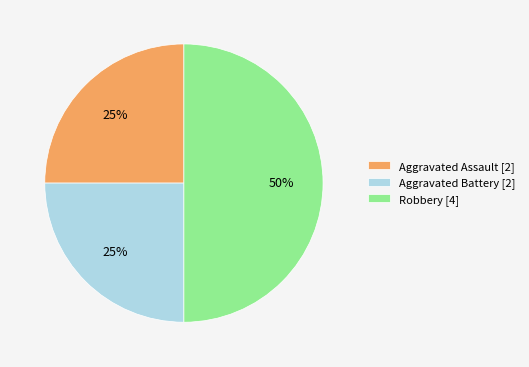

Which slice is the largest?

Robbery